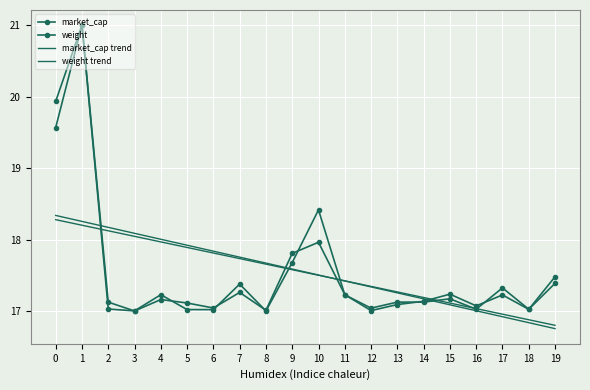

Reading right to left, what are all the values shown in this chart?

market_cap: 17.4	17.0	17.3	17.0	17.2	17.1	17.1	17.0	17.2	18.4	17.7	17.0	17.4	17.0	17.0	17.2	17.0	17.0	21.0	19.6
weight: 17.5	17.0	17.2	17.1	17.2	17.1	17.1	17.0	17.2	18.0	17.8	17.0	17.3	17.0	17.1	17.2	17.0	17.1	21.0	19.9
market_cap trend: 16.8	16.9	17.0	17.0	17.1	17.2	17.3	17.3	17.4	17.5	17.6	17.7	17.7	17.8	17.9	18.0	18.0	18.1	18.2	18.3
weight trend: 16.8	16.8	16.9	17.0	17.1	17.2	17.3	17.3	17.4	17.5	17.6	17.7	17.8	17.8	17.9	18.0	18.1	18.2	18.3	18.3